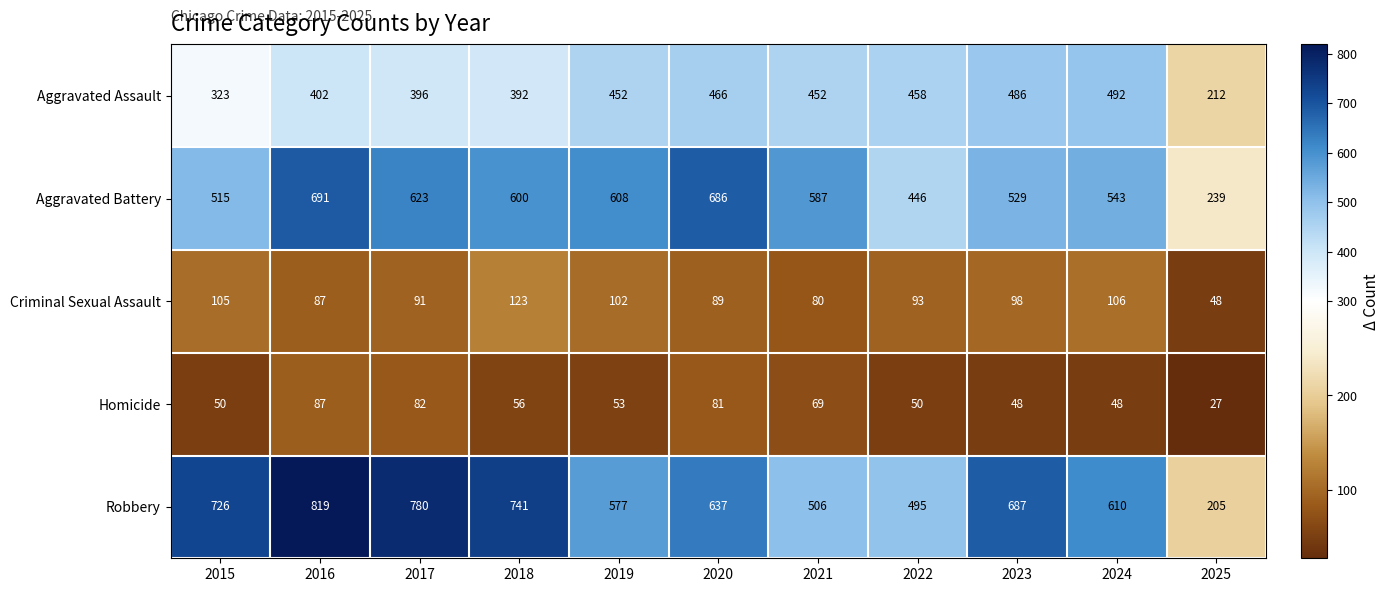

At which category does the chart reach its minimum across all series?

2025